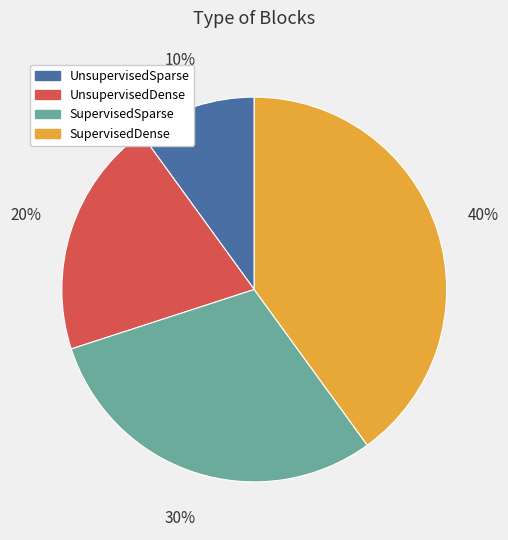

Do UnsupervisedSparse and SupervisedSparse together represent more than half of the pie?

No